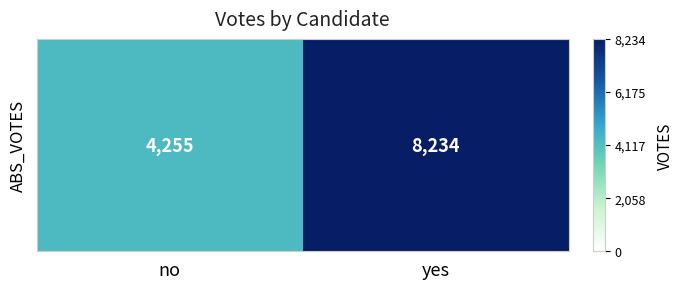

True or false: the data shows 4255 at no.

True